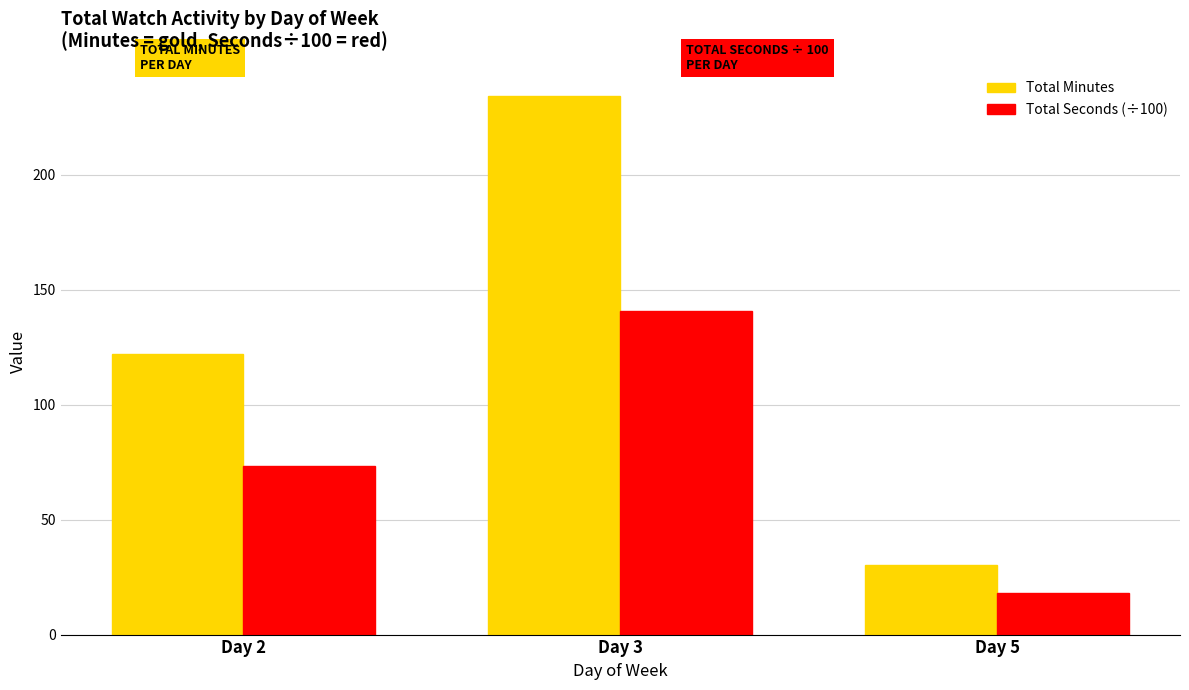

Between Day 2 and Day 3, which series saw the biggest shift?

Total Minutes